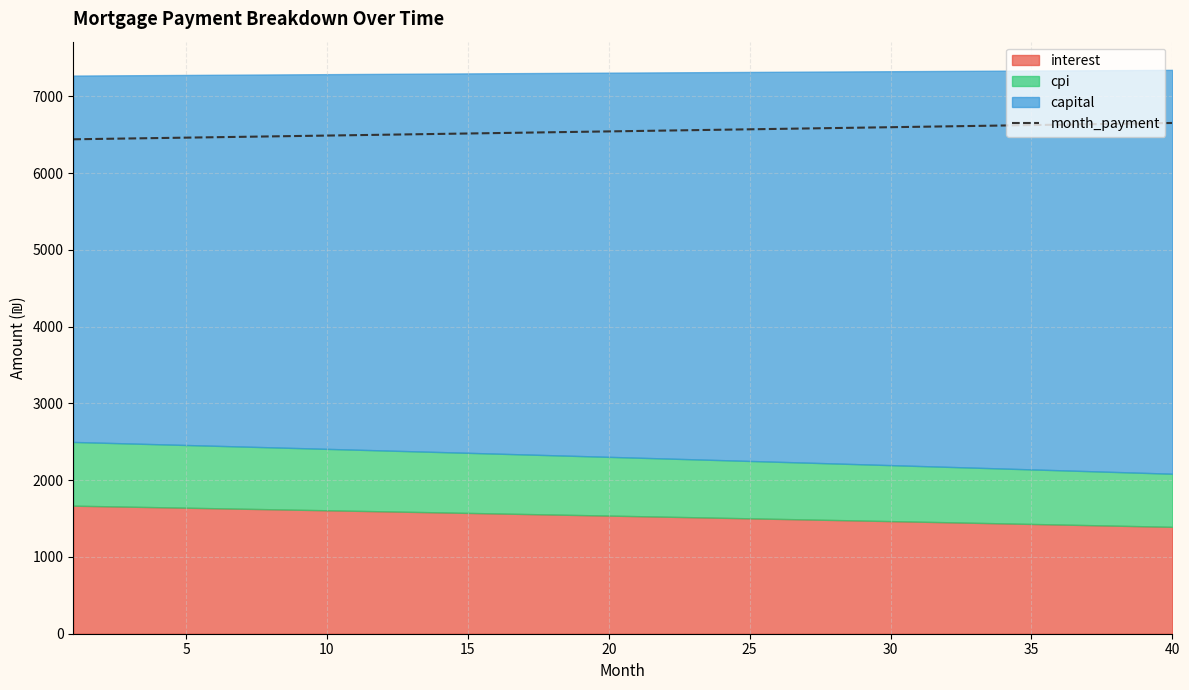

What is the highest value of the month_payment series?

6653.1